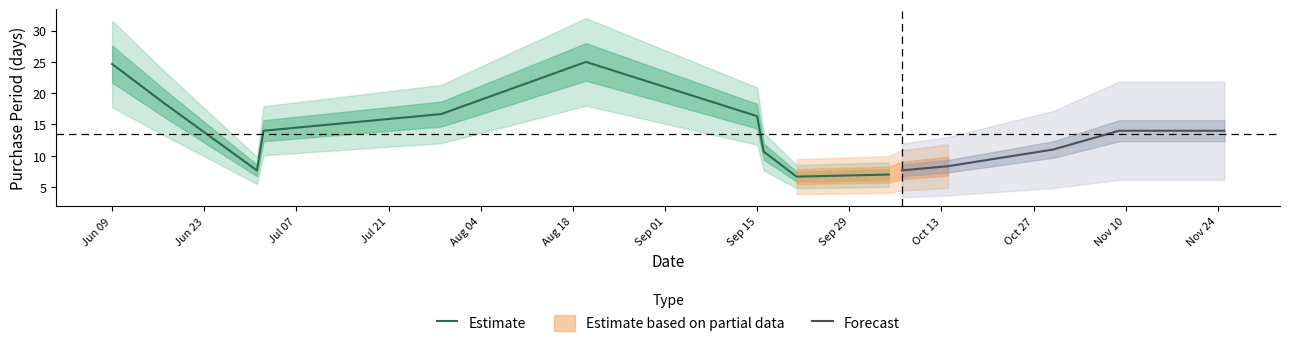

What is the label of the 15th point from the right?

2015-06-09